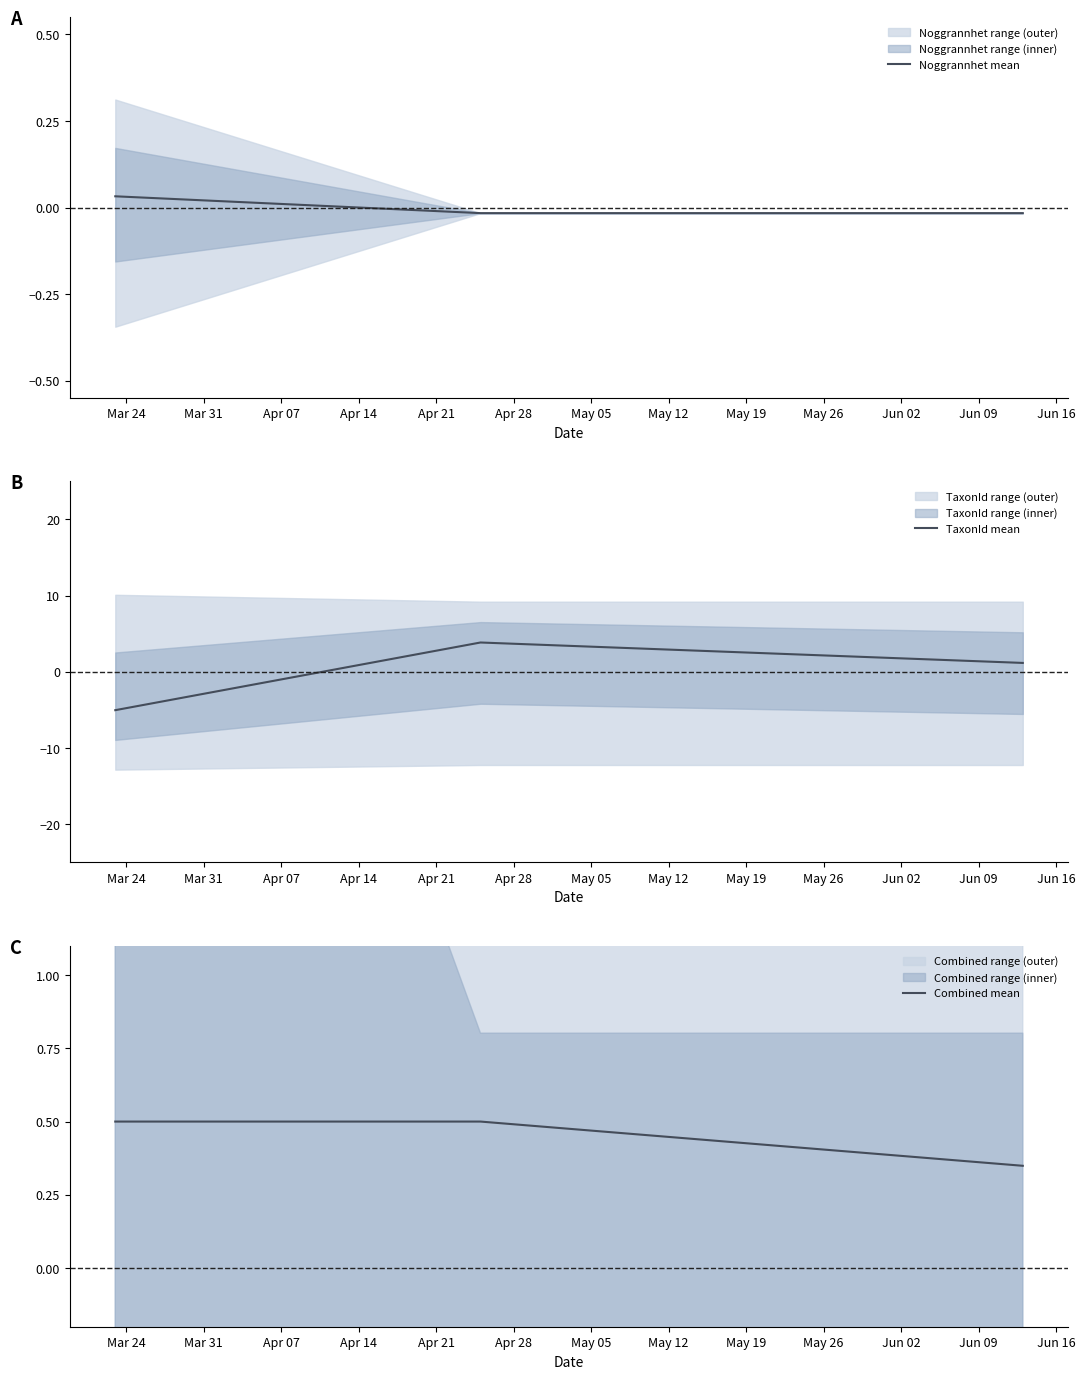

What is the minimum value for TaxonId mean?

-5.0